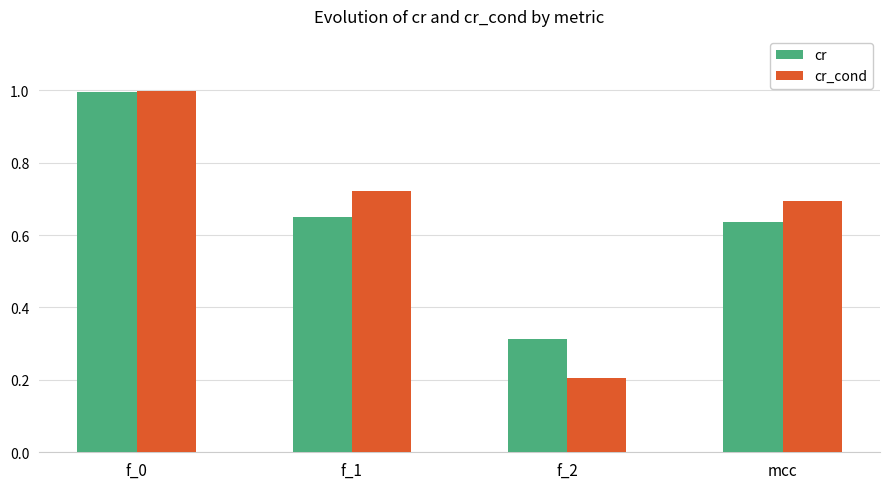

The value of cr at f_2 is 0.1. True or false?

False